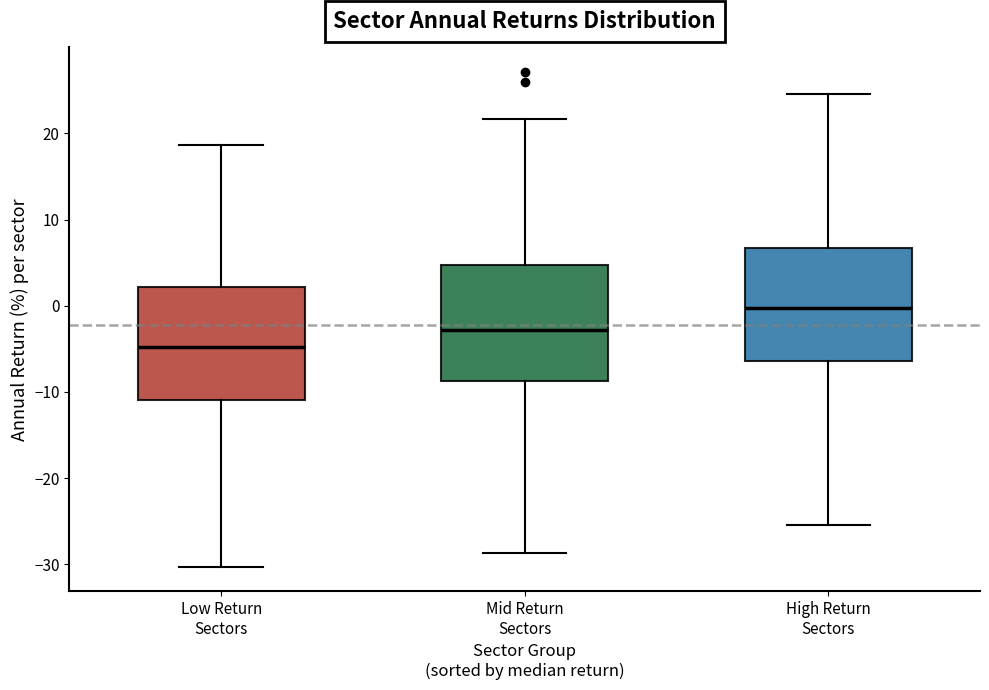

Reading left to right, read every box against the y-axis: the position of its median line, the range the box covers, and the ends of its whiskers. The values are not printed on the chart, so give them approximately, as read against the axis.

Low Return Sectors: median -5, box -11 to 2, whiskers -30 to 19
Mid Return Sectors: median -3, box -9 to 5, whiskers -29 to 22
High Return Sectors: median 0, box -6 to 7, whiskers -25 to 25